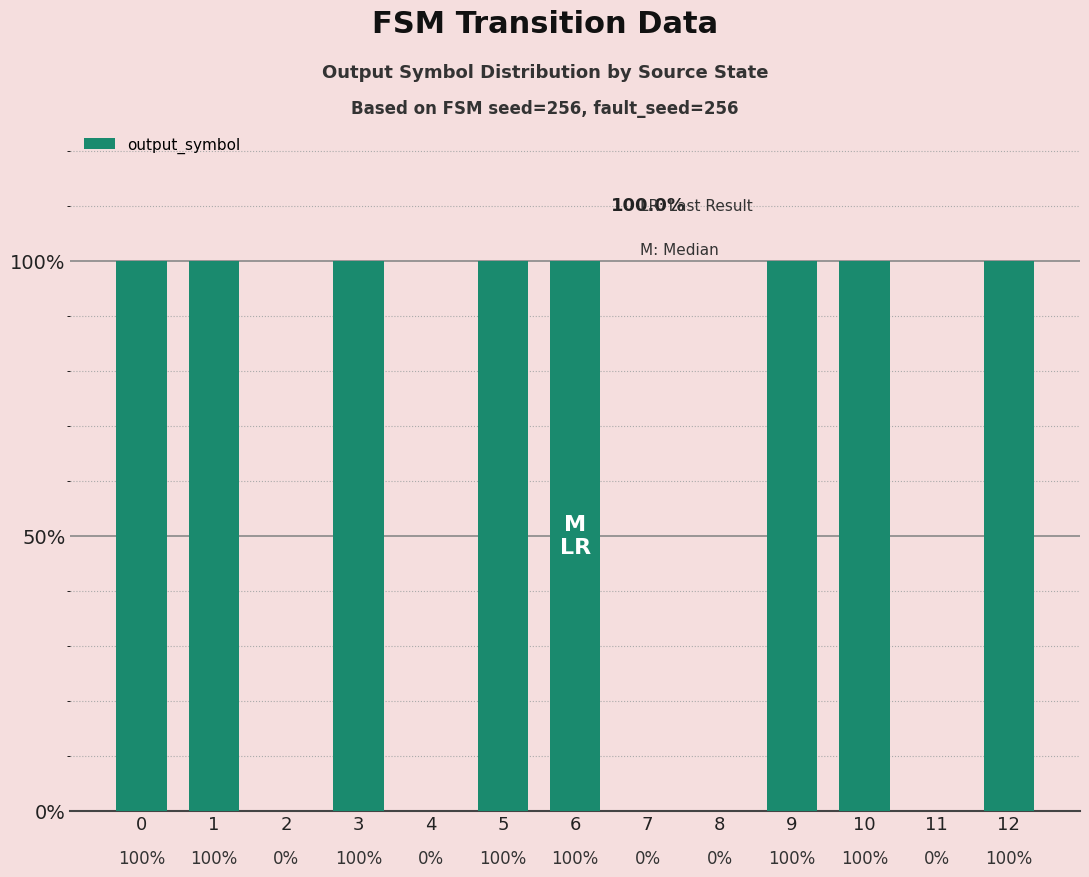

Count the values in the range 0 to 1.

13